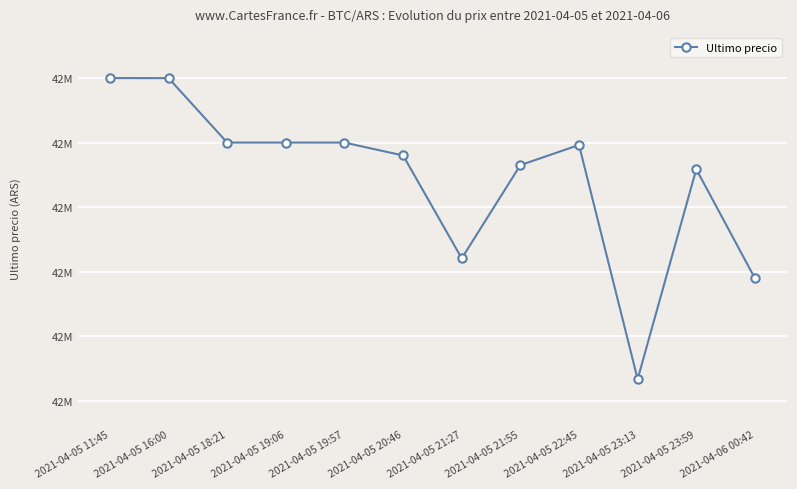

What is the sum of the values at 2021-04-06 00:42 and 2021-04-05 20:46?

84969999